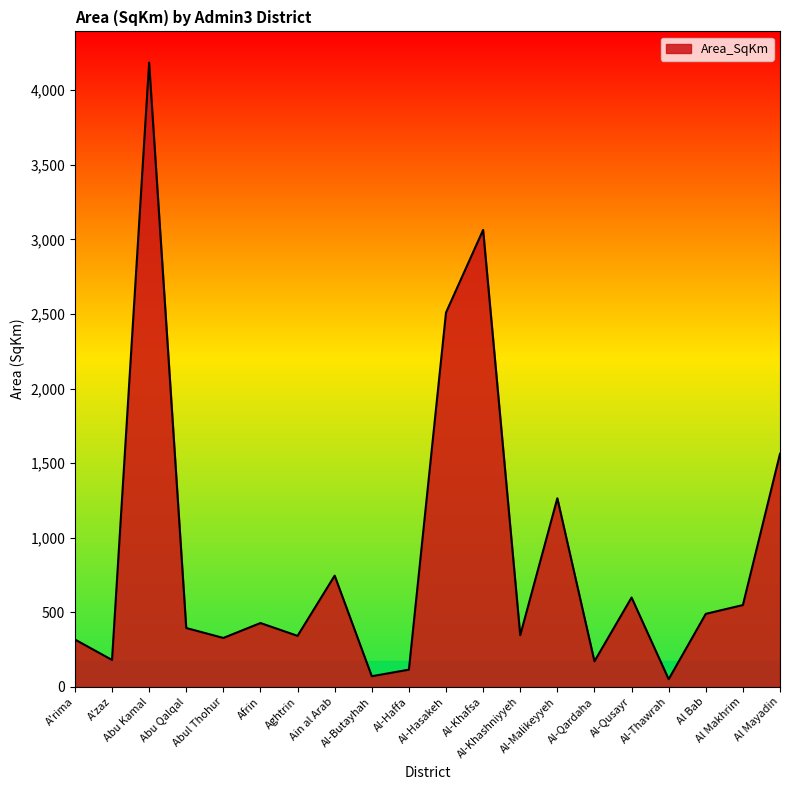

How many lines are shown in the chart?

1